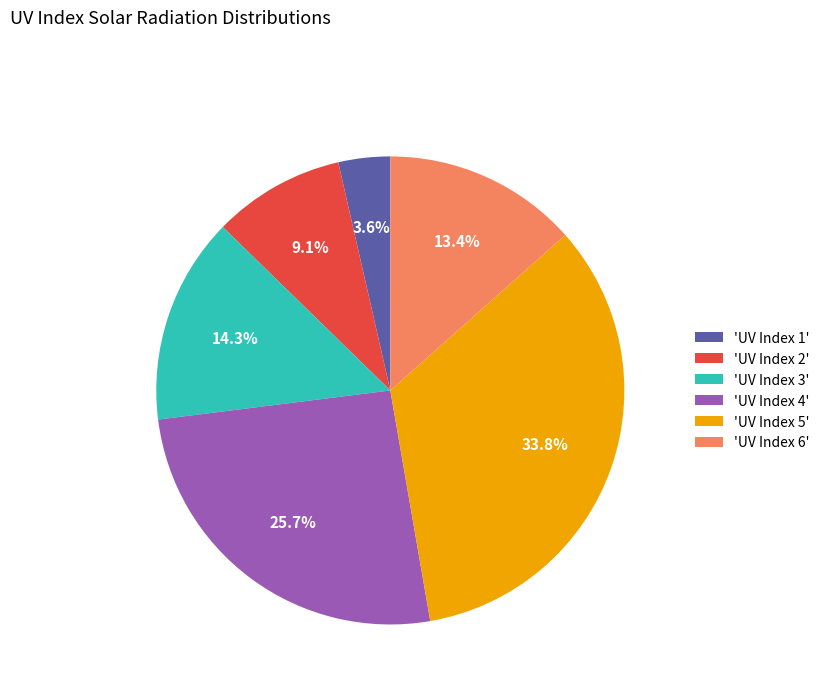

Is there any slice that represents more than half of the pie?

No